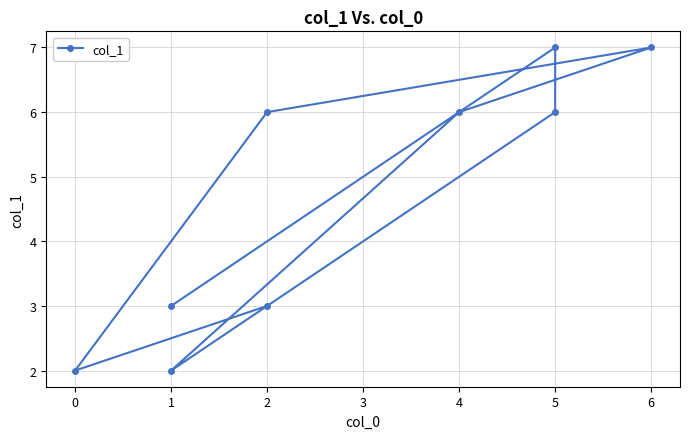

How many points are higher than both their immediate neighbors (excluding endpoints)?

2